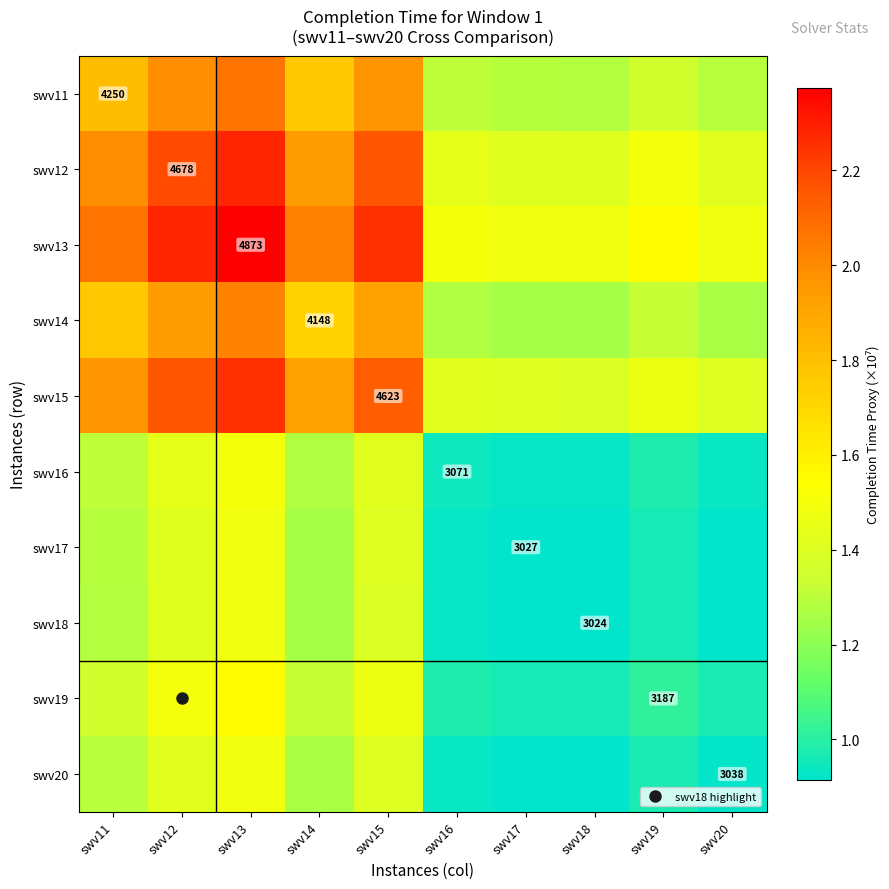

What is the difference between the maximum and minimum values in the swv18 series?

0.6